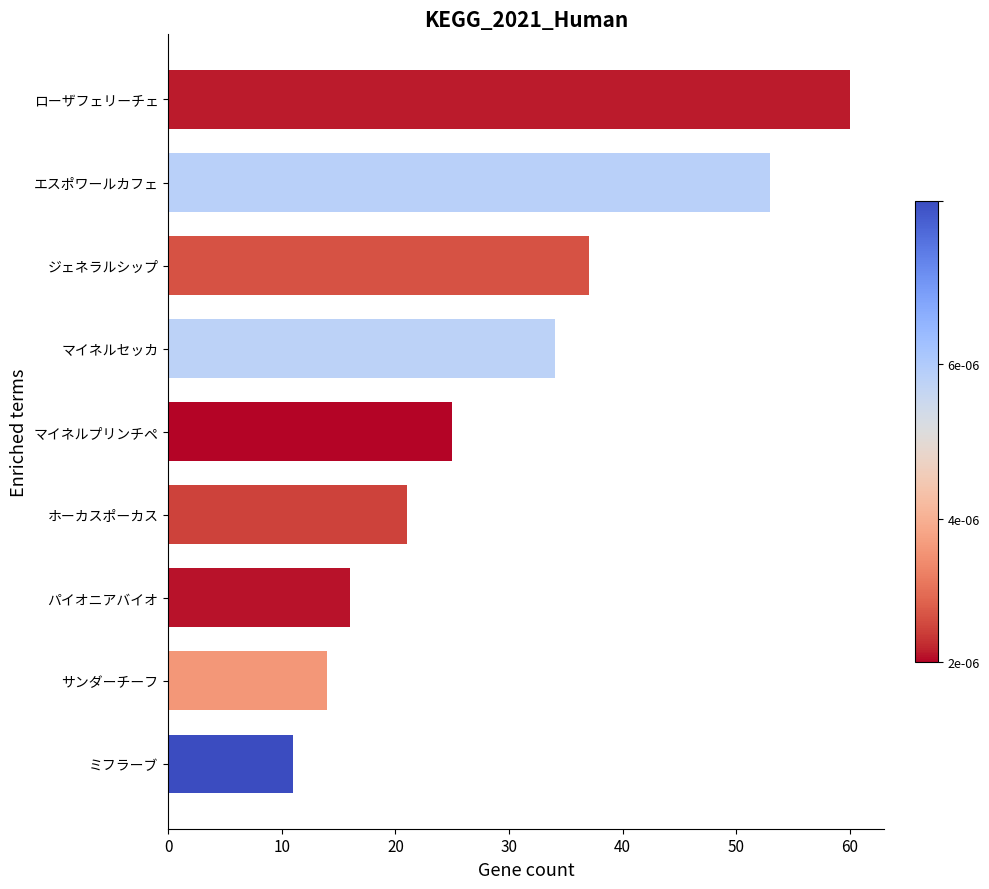

Rank the categories by value from highest to lowest.

ローザフェリーチェ, エスポワールカフェ, ジェネラルシップ, マイネルセッカ, マイネルプリンチペ, ホーカスポーカス, パイオニアバイオ, サンダーチーフ, ミフラーブ